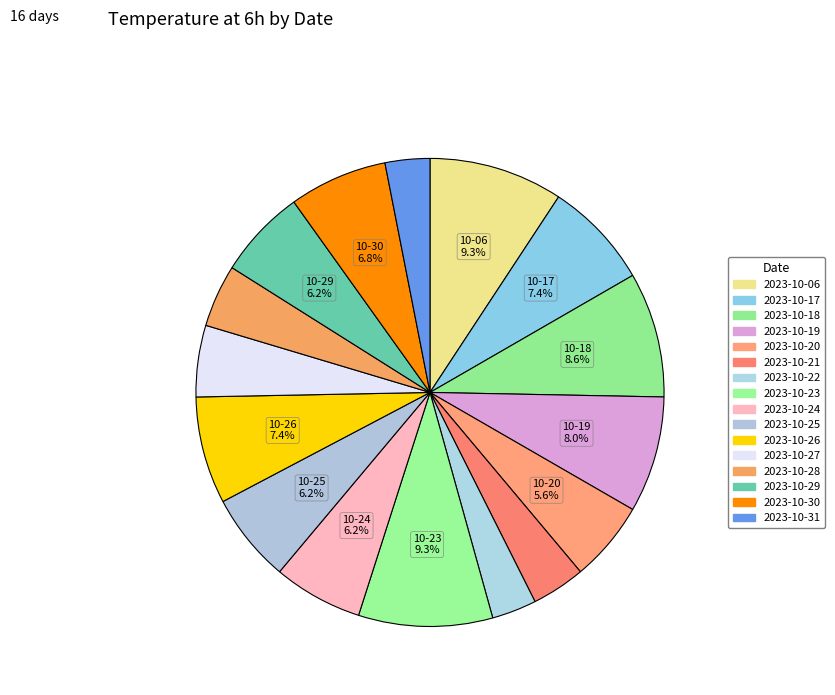

What is the change in value from 2023-10-17 to 2023-10-31?

-7